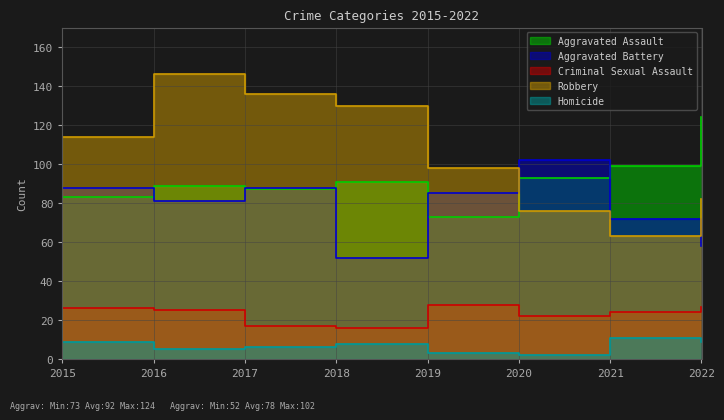

Does the chart have visible grid lines?

Yes